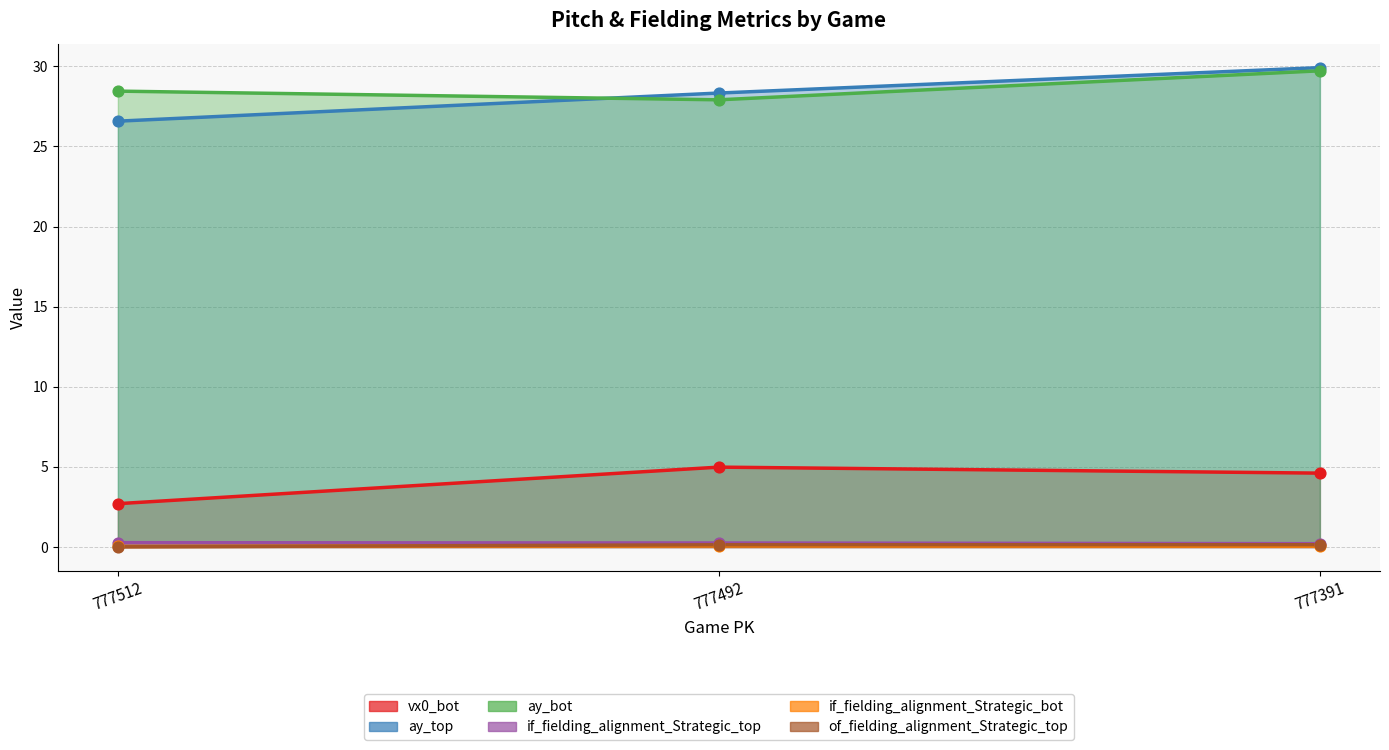

What is the total value across all series at 777492?

61.7